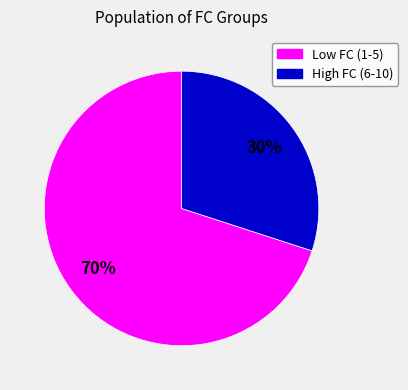

To the nearest percent, what is the average slice percentage?

50%